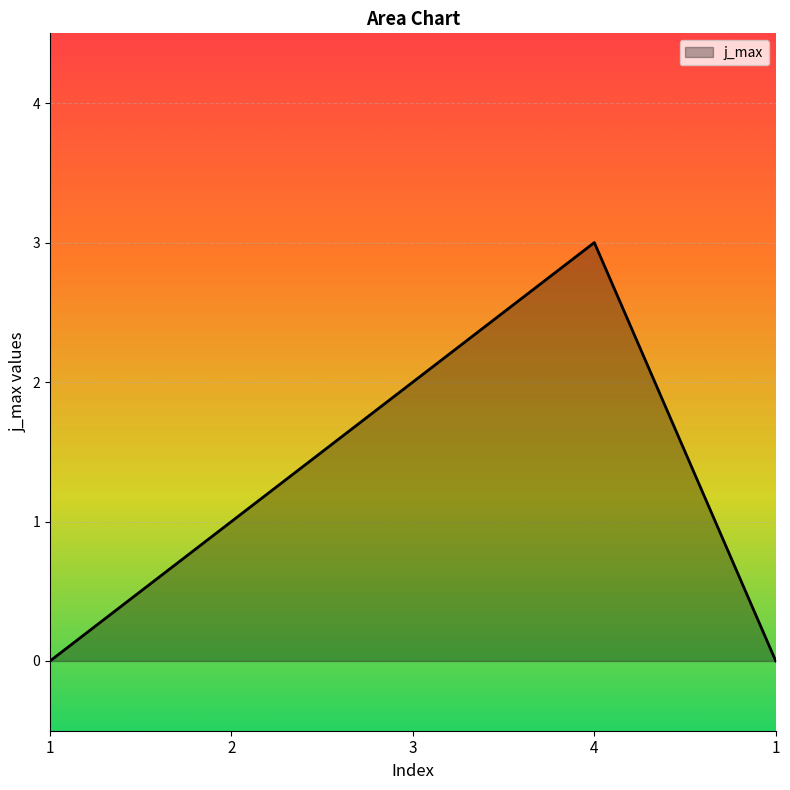

At which category does the data reach its first local peak?

4